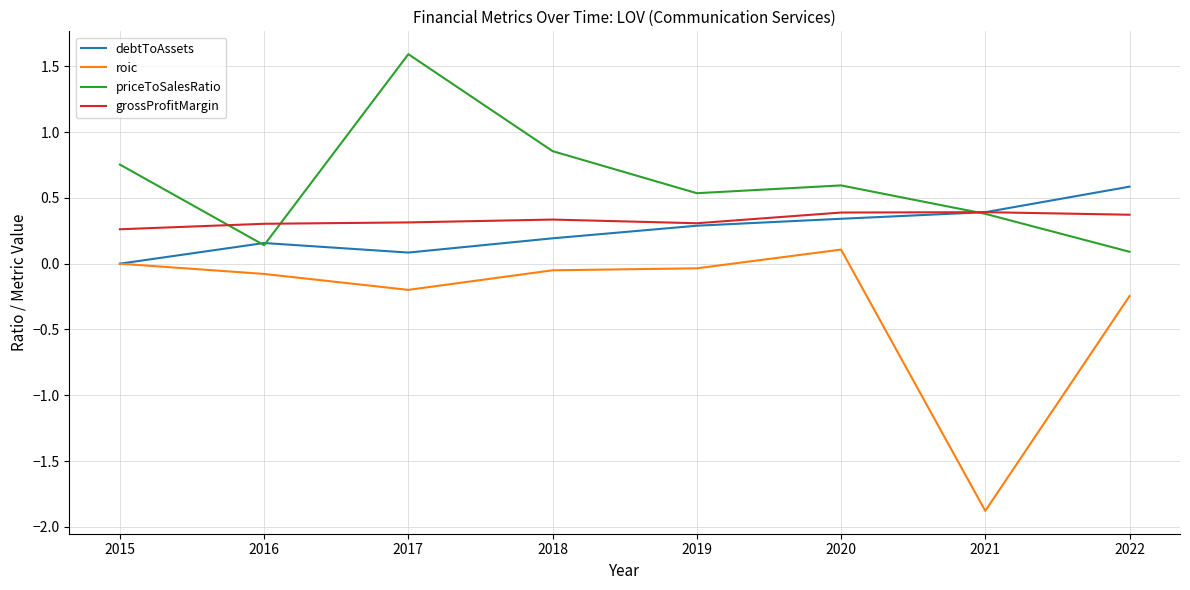

The value of grossProfitMargin at 2018 is 0.3. True or false?

True